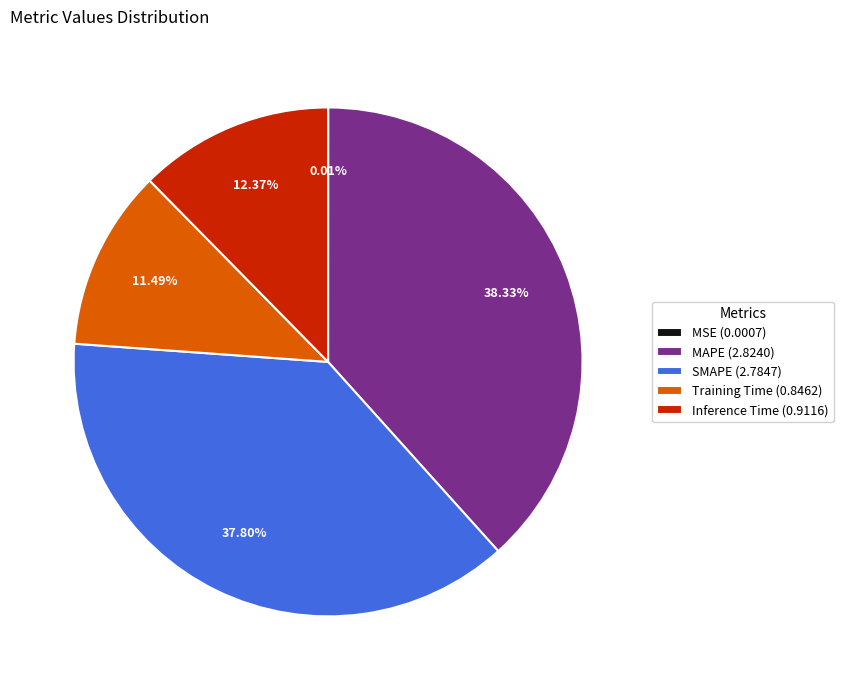

The SMAPE slice represents 48% of the pie. True or false?

False